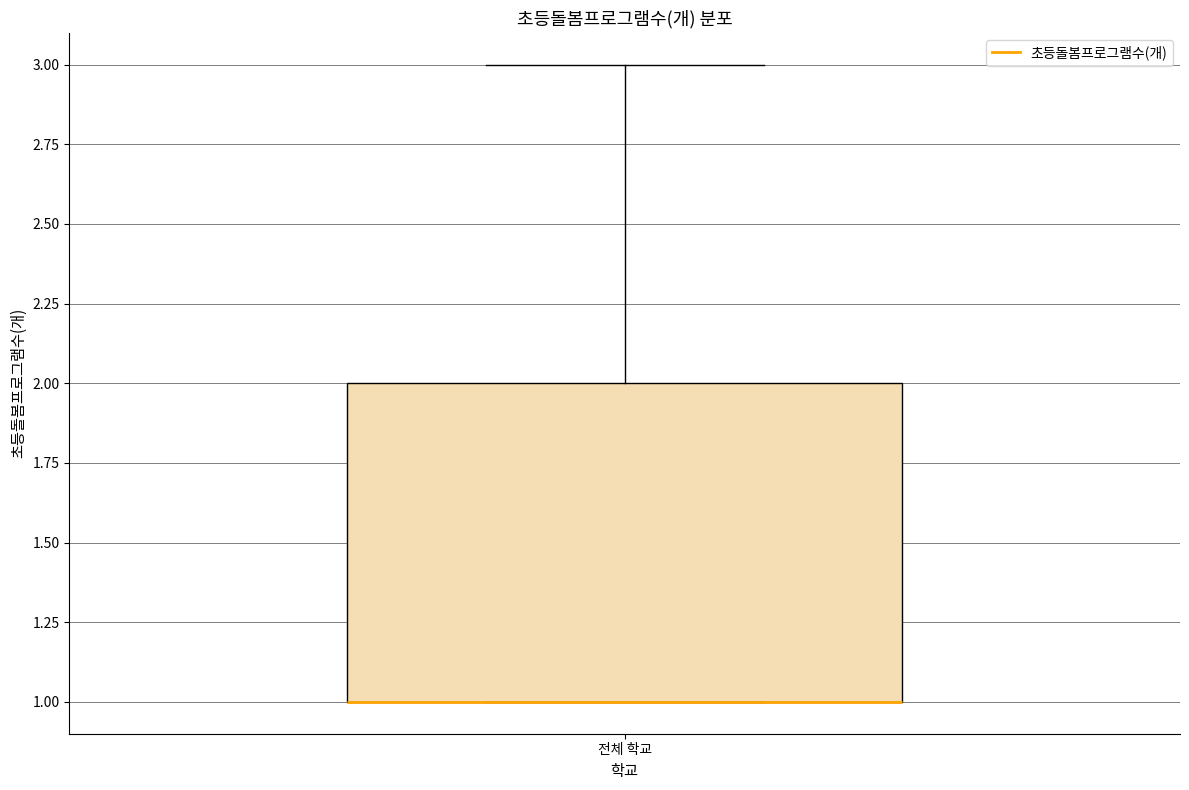

Transcribe this box plot: give where the median line is, the range the box spans, and where the two whiskers end, as read against the y-axis. The values are not printed on the chart, so give them approximately, as read against the axis.

median 1 (drawn on the box's lower edge), box 1 to 2, whiskers 1 to 3